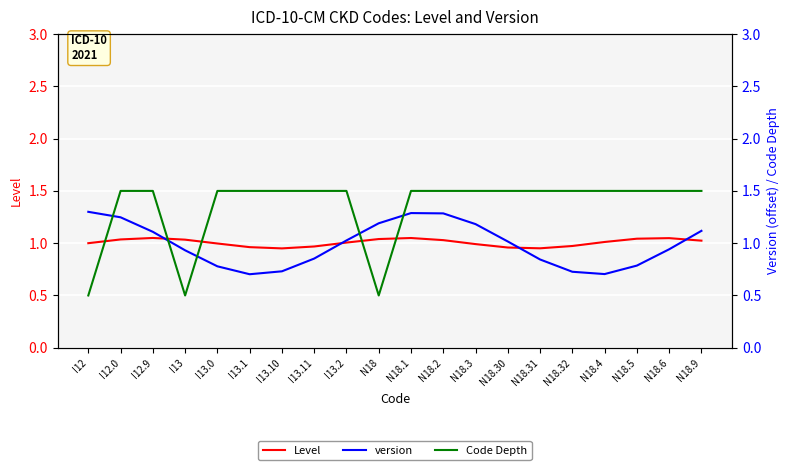

What position from the right is I13.0?

16